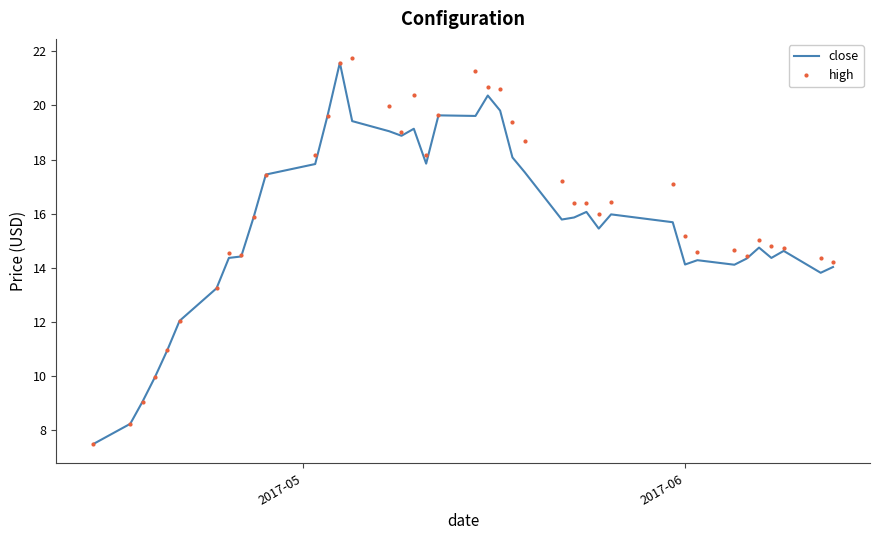

Which series has the largest range (max minus min)?

high